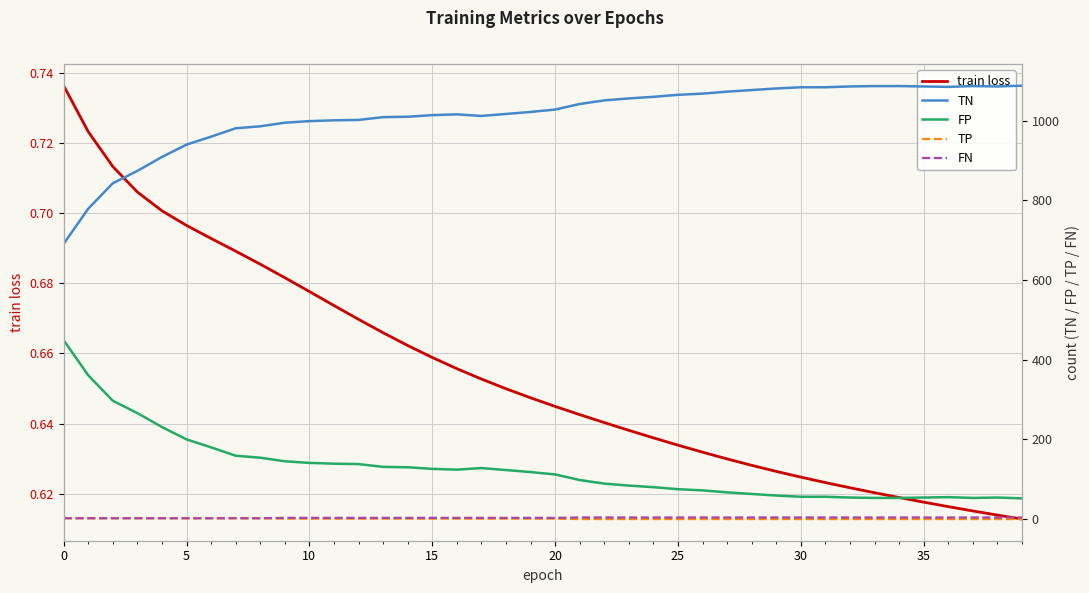

What is the label of the 5th point from the right?

35